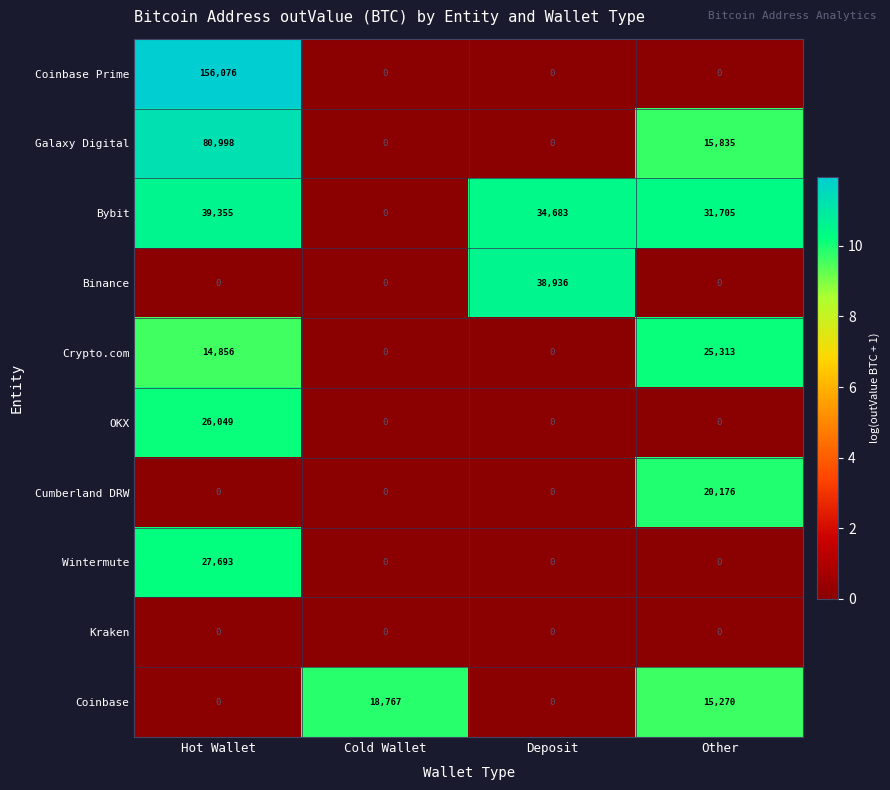

What is the sum of the Wintermute values at Other and Hot Wallet?

27693